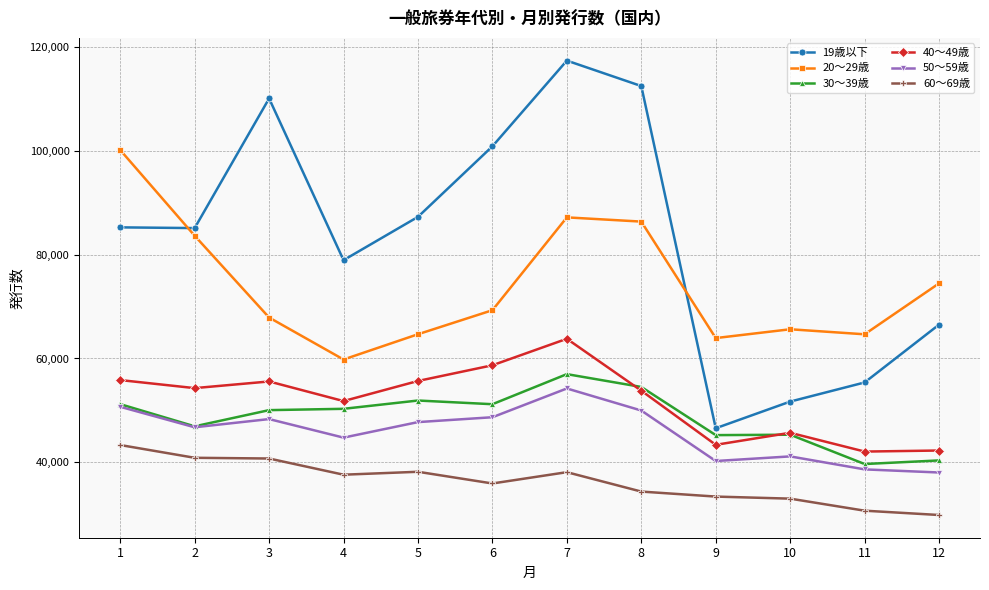

What is the value of the 40～49歳 point at the 5th from the left?

55676